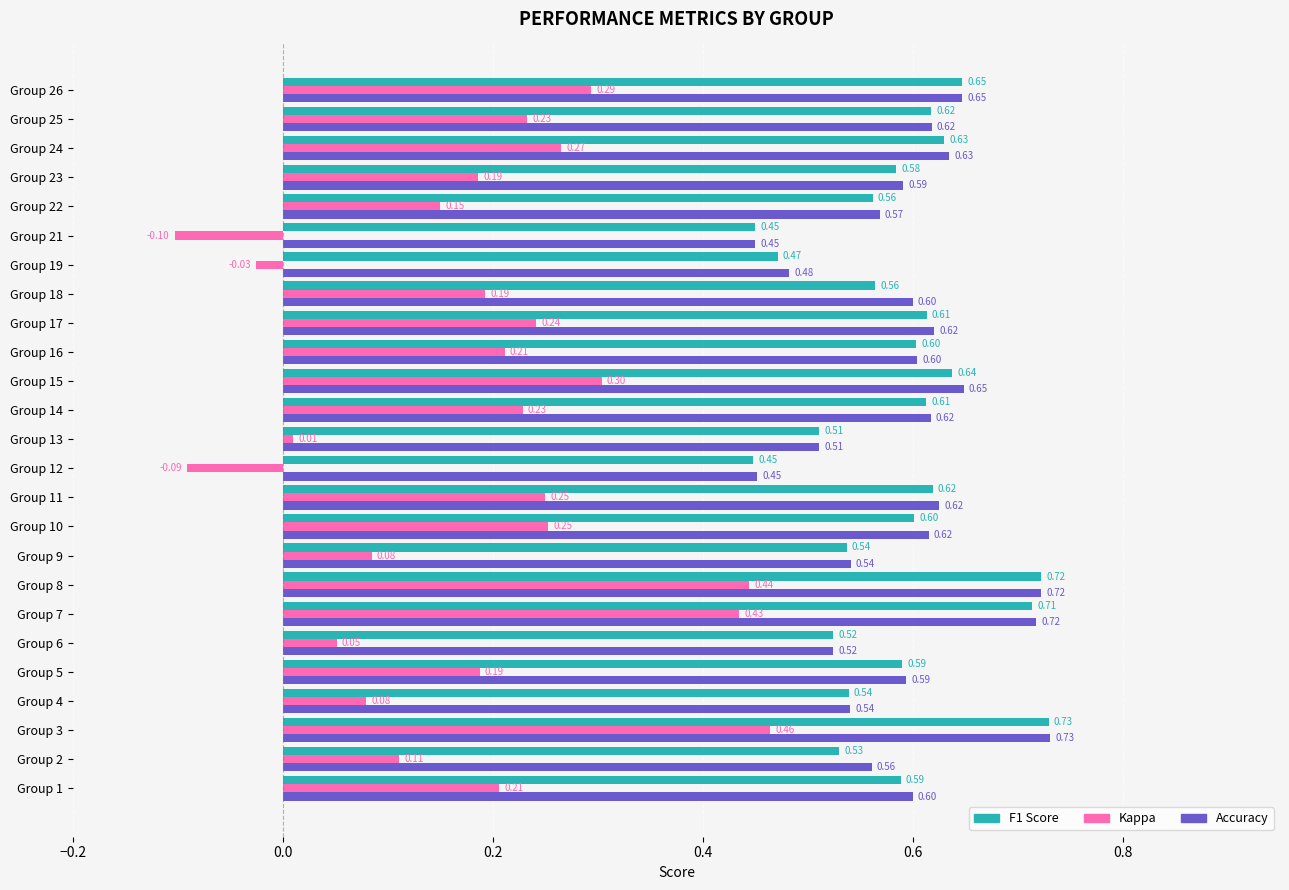

What is the total value across all series at Group 2?

1.2